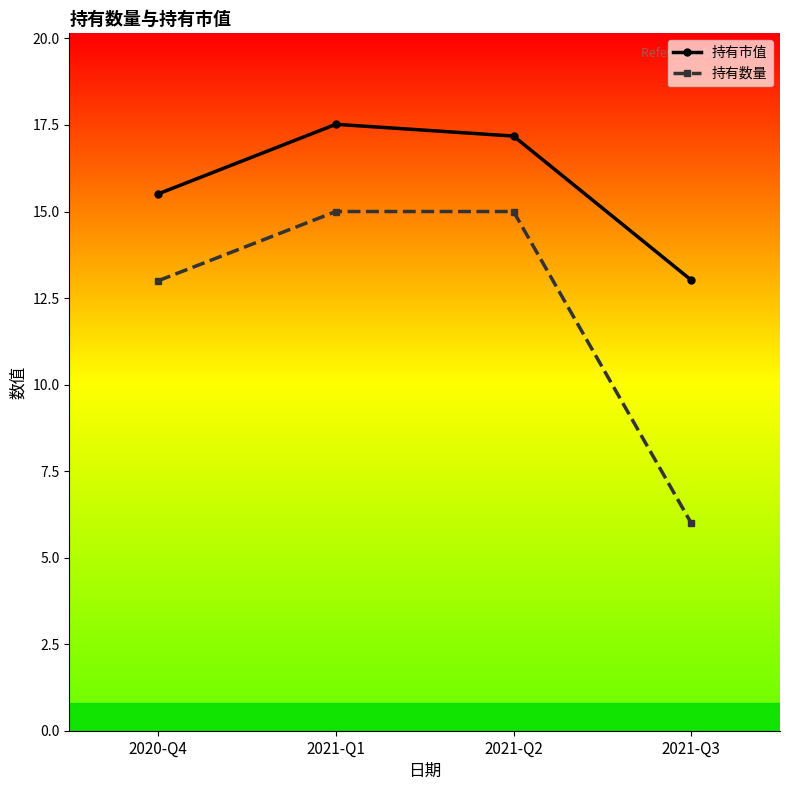

At how many categories does at least one series exceed 14?

3